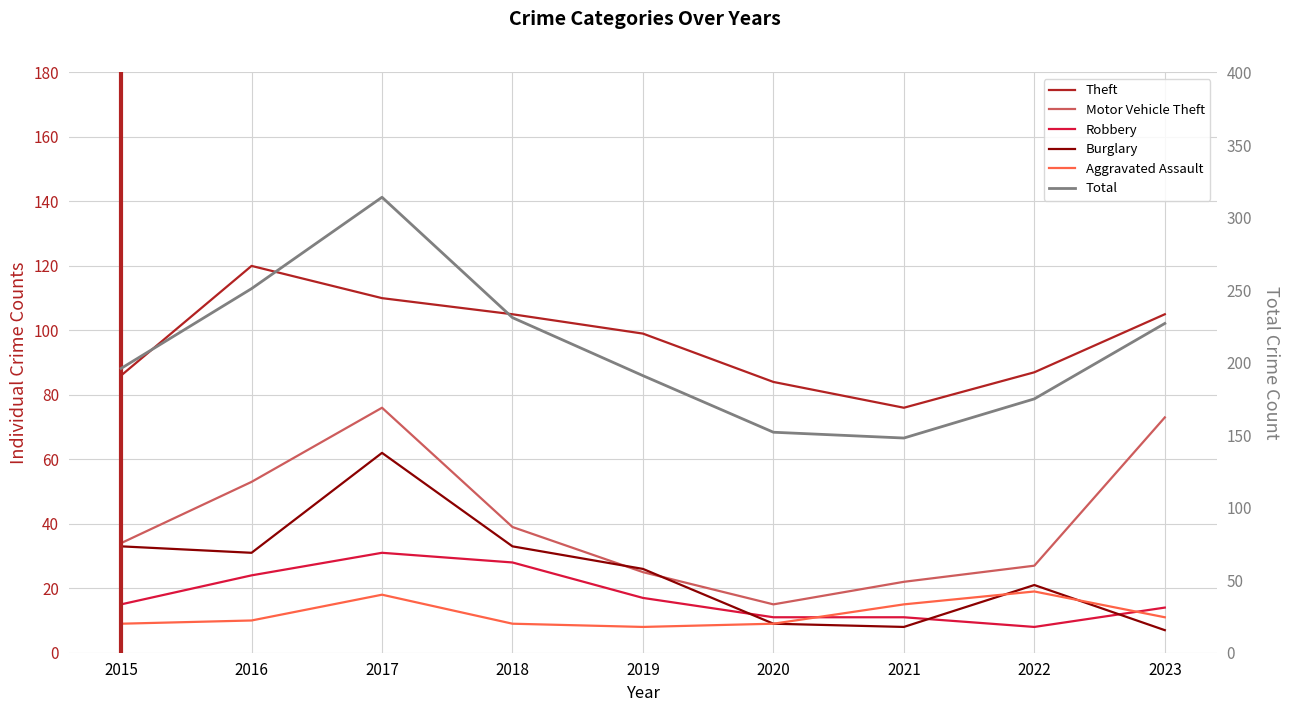

How many data points in Total are above 196?

4